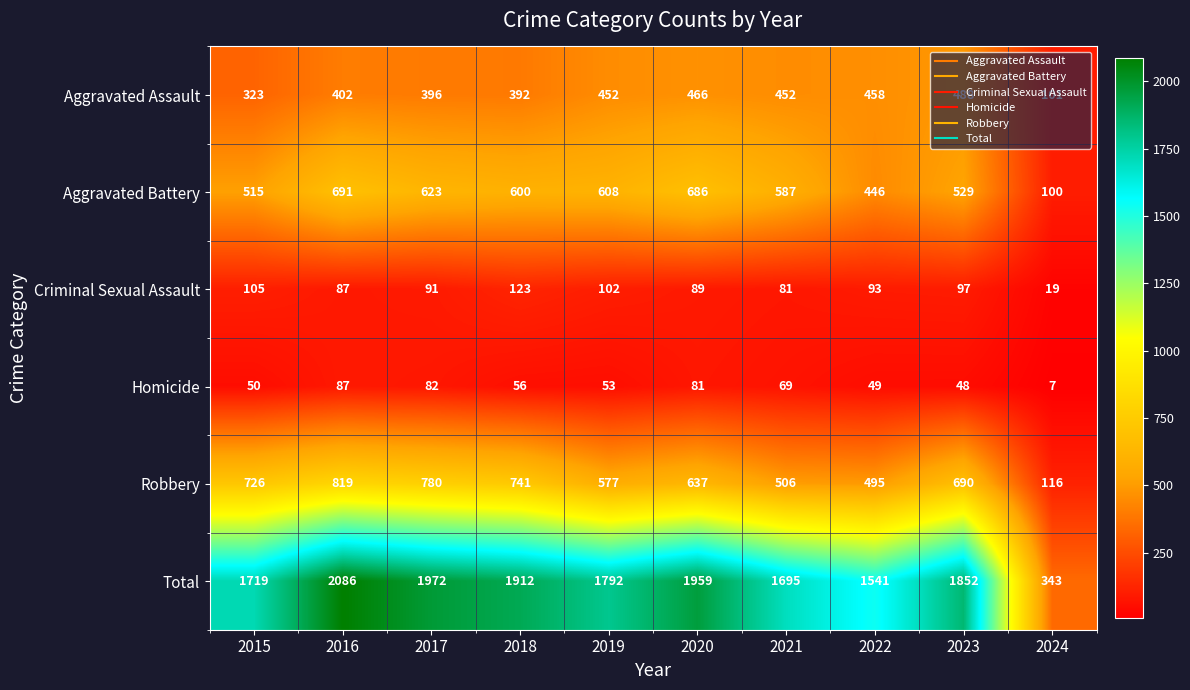

At which label does Total reach its peak?

2016